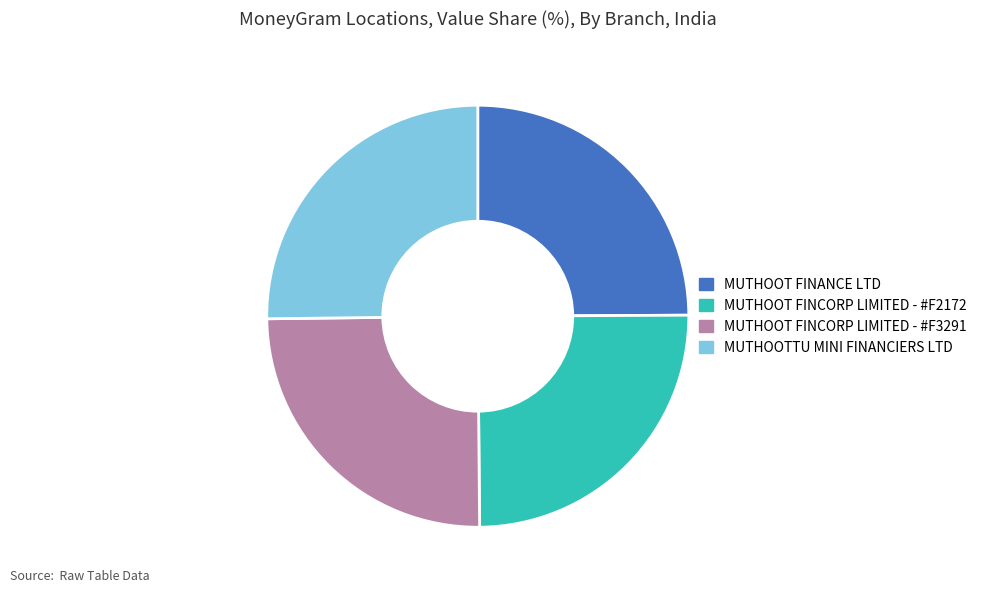

What is the ratio of the value at MUTHOOT FINANCE LTD to the value at MUTHOOT FINCORP LIMITED - #F3291?

1.0